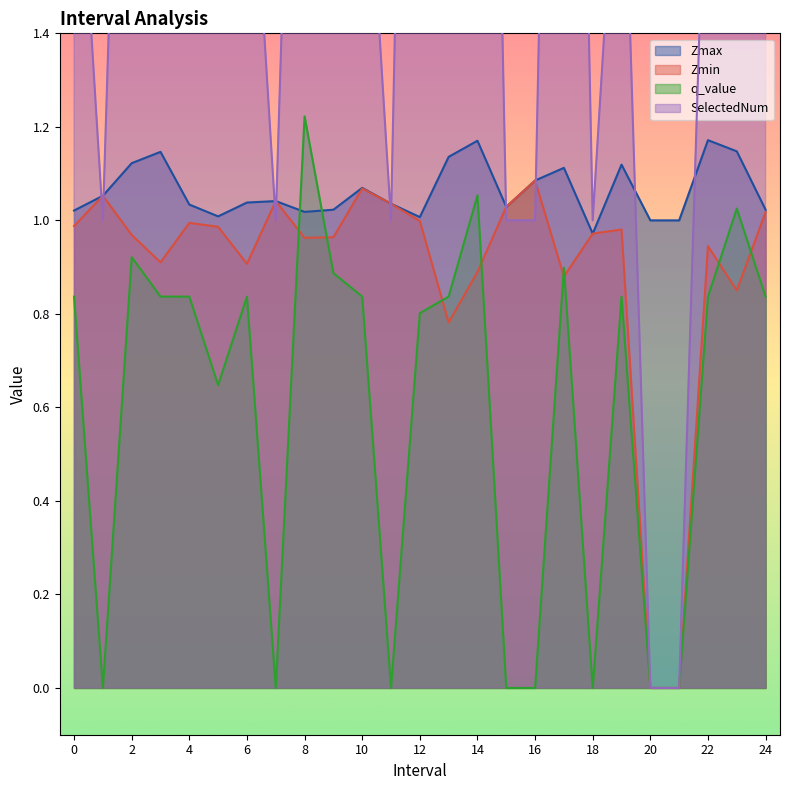

What are all the series names shown in the legend?

Zmax, Zmin, q_value, SelectedNum